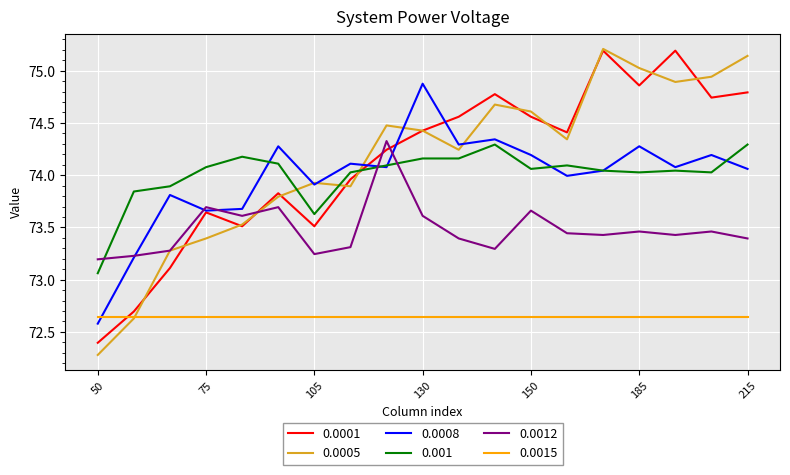

Which series has the largest range (max minus min)?

0.0005